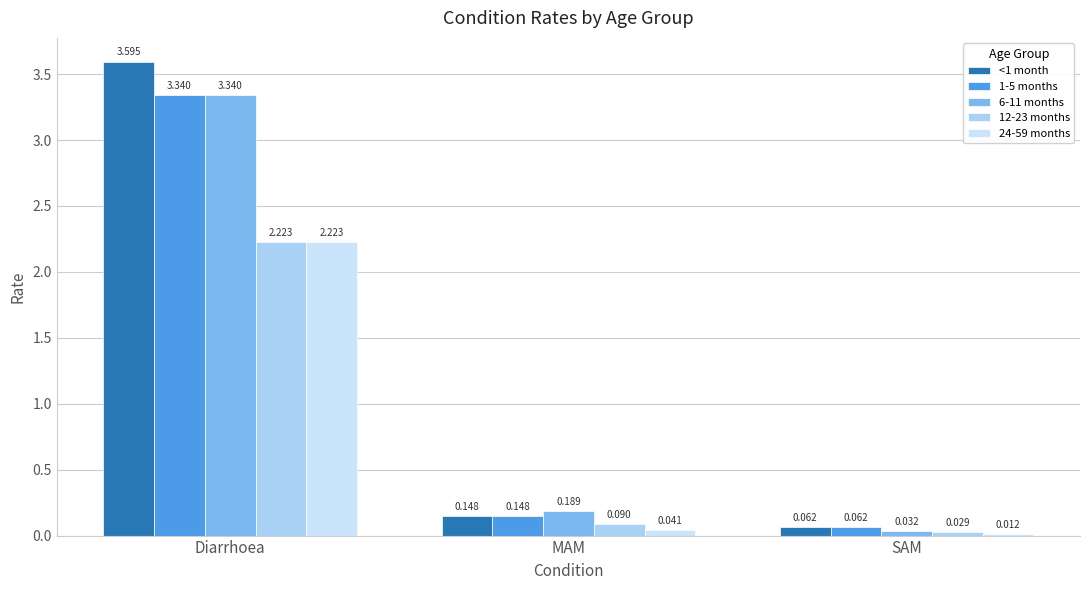

What is the total value across all series at MAM?

0.6